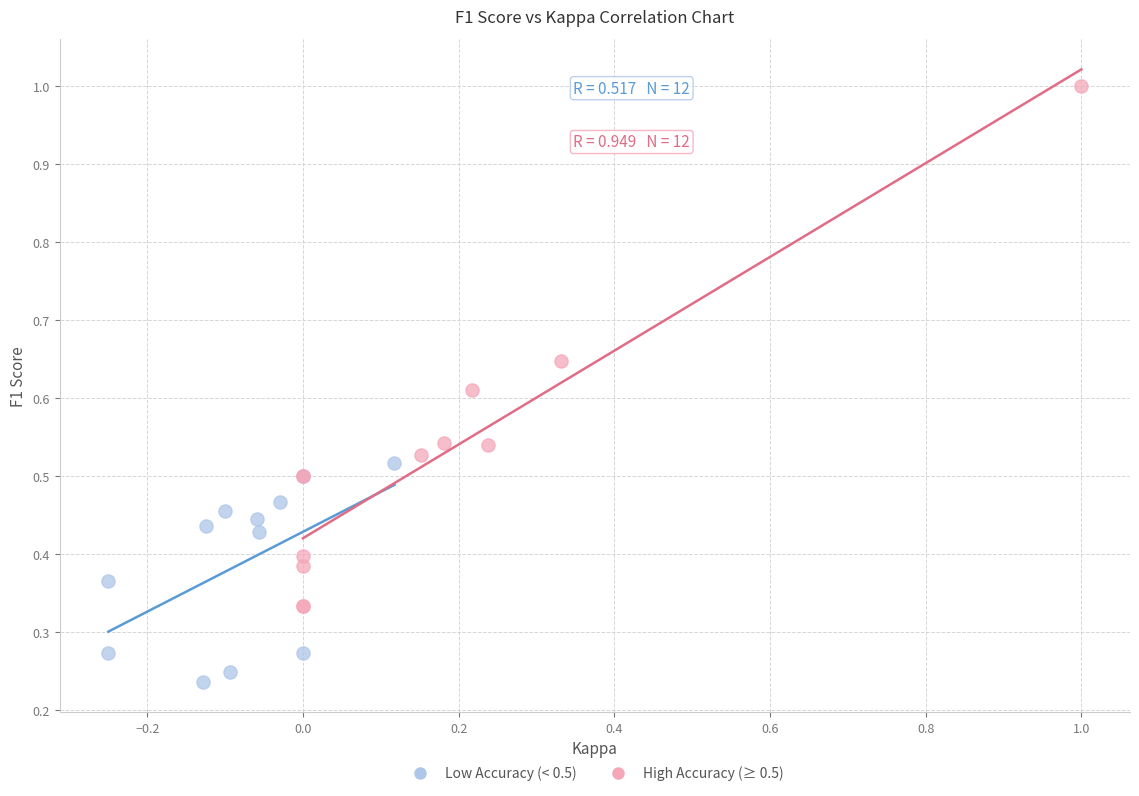

Which series reaches the minimum Y coordinate?

Low Accuracy (< 0.5)